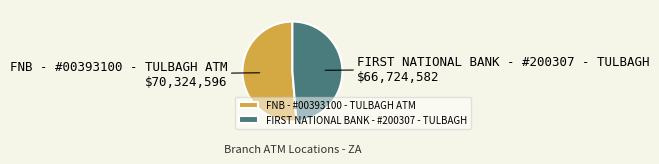

How many segments does this pie chart have?

2